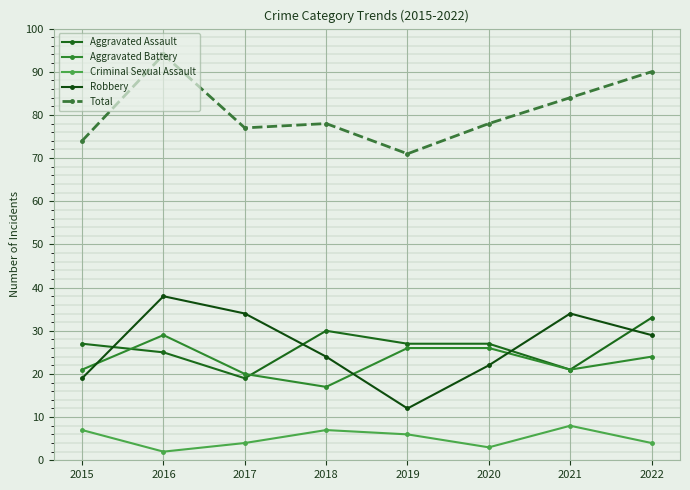

How many interior local valleys does the Total series have?

2